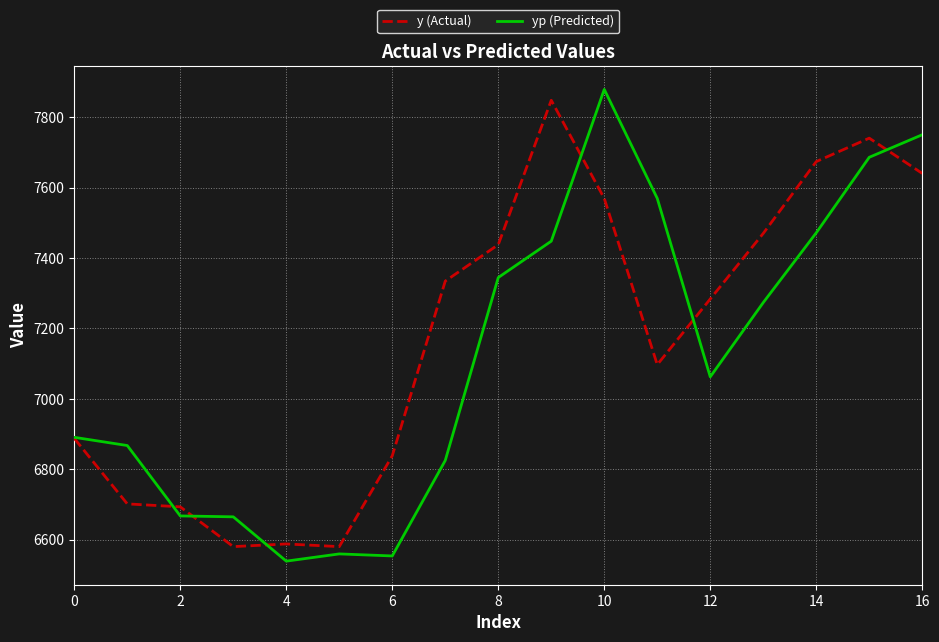

What is the minimum value for y (Actual)?

6580.2